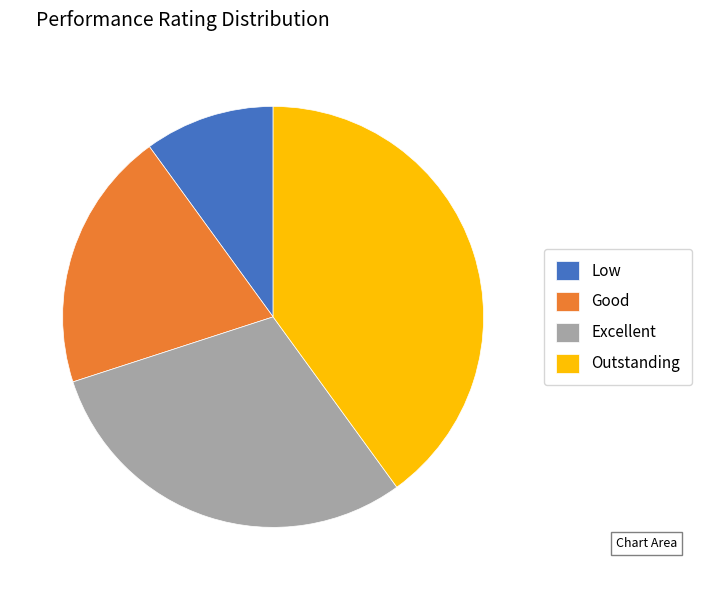

Which category has the biggest portion of the pie?

Outstanding